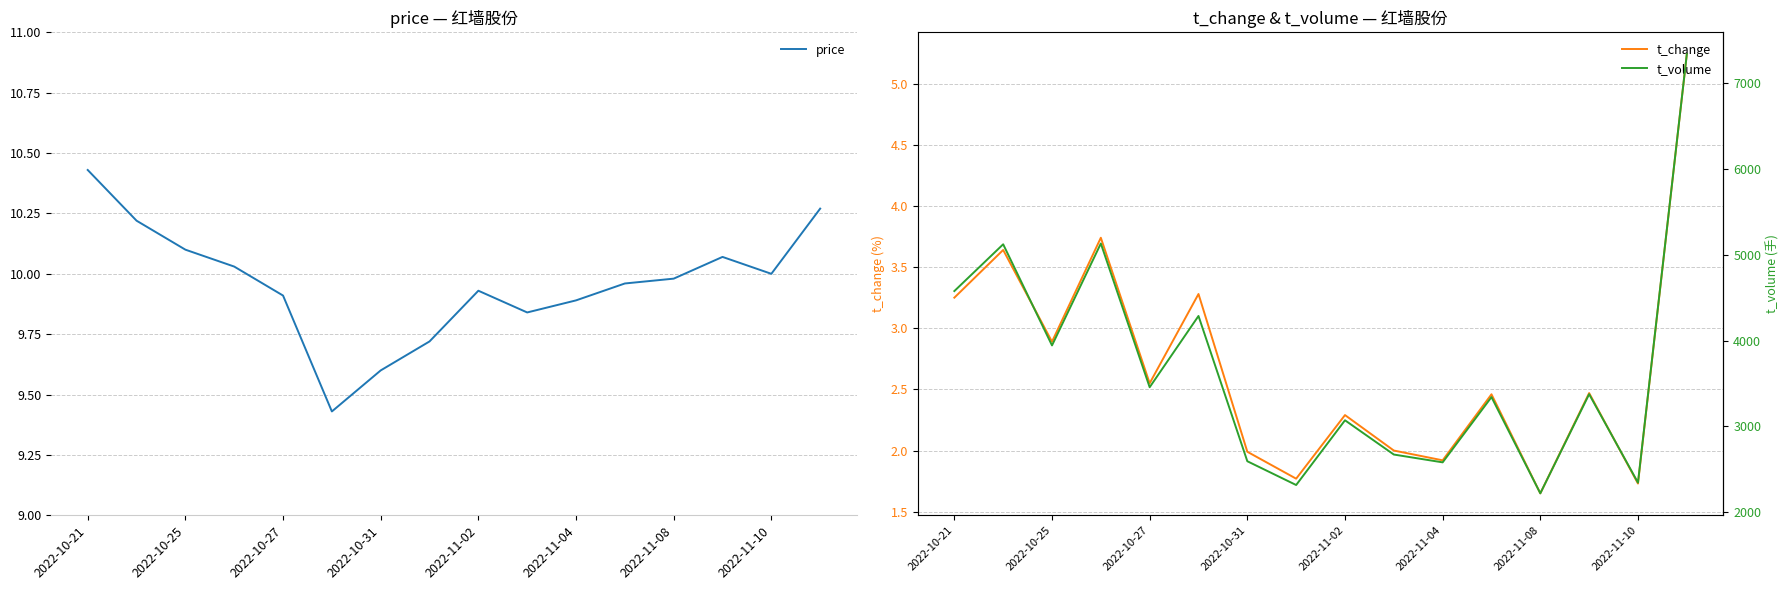

What is the value of the price point at the 8th from the left?

9.7